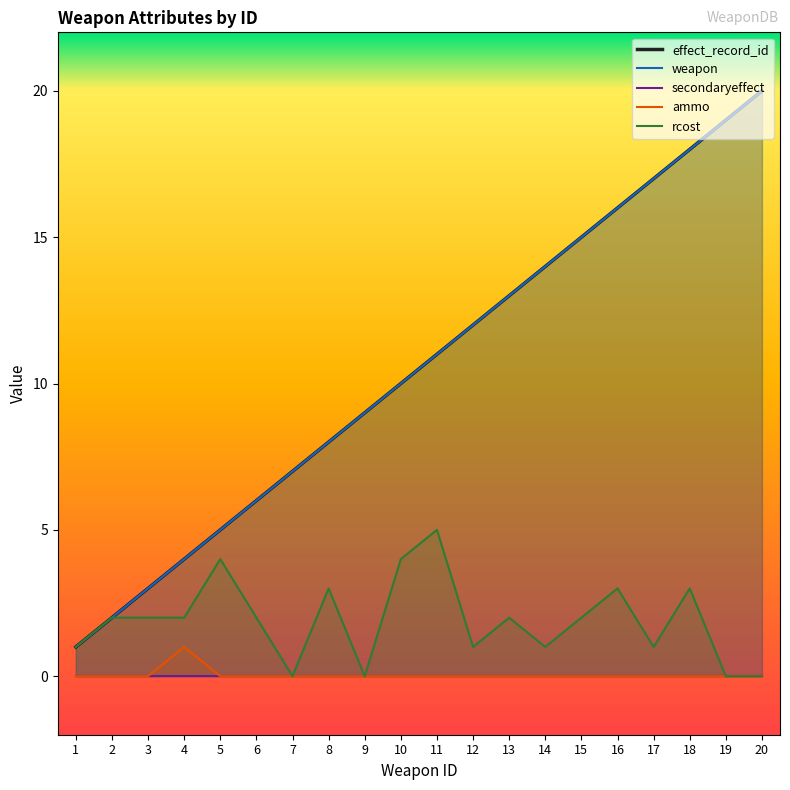

Is the value of rcost at 11 greater than the value of ammo at 16?

Yes